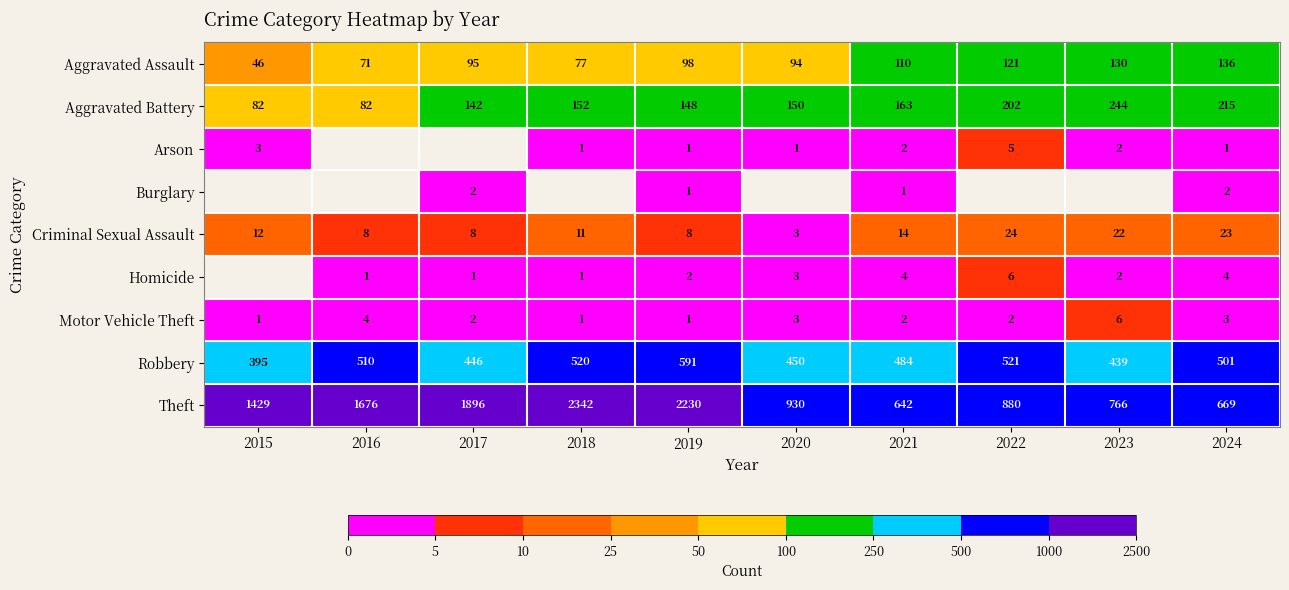

What is the difference between the highest and lowest values at 2024?

668